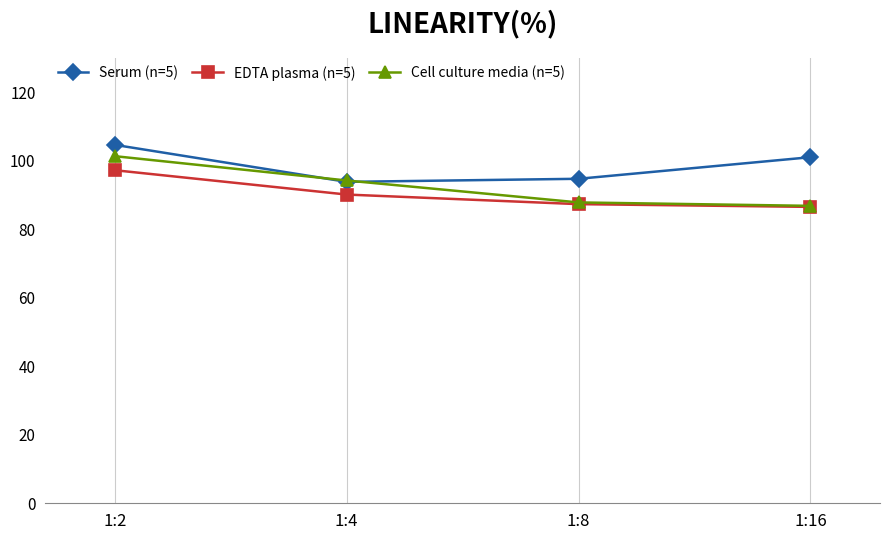

At 1:2, list the series in order from smallest to largest.

EDTA plasma (n=5), Cell culture media (n=5), Serum (n=5)